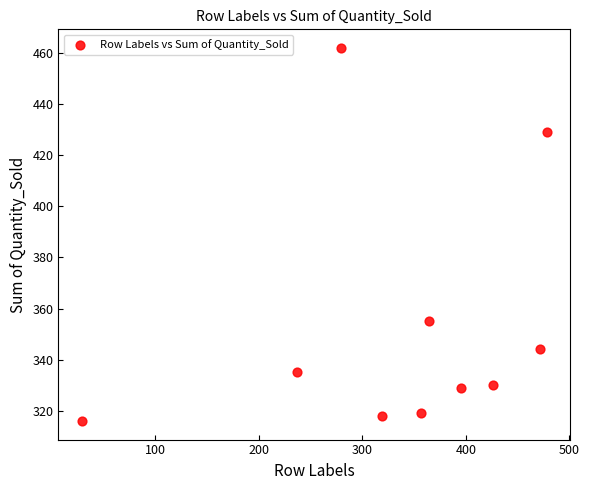

What is the range of X values (max minus min)?

449